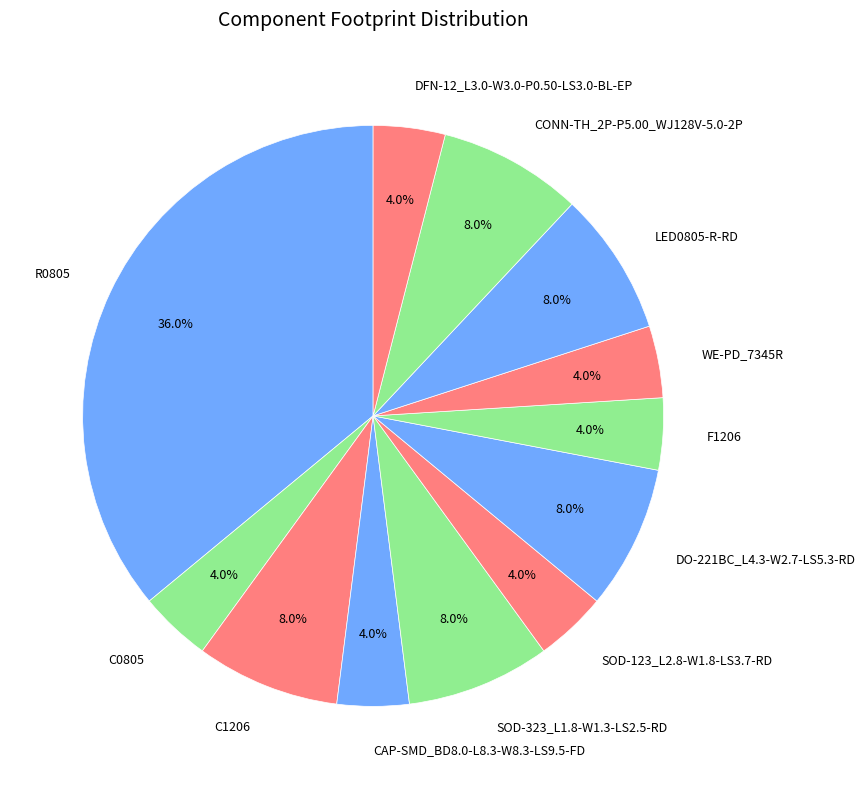

How many segments does this pie chart have?

12